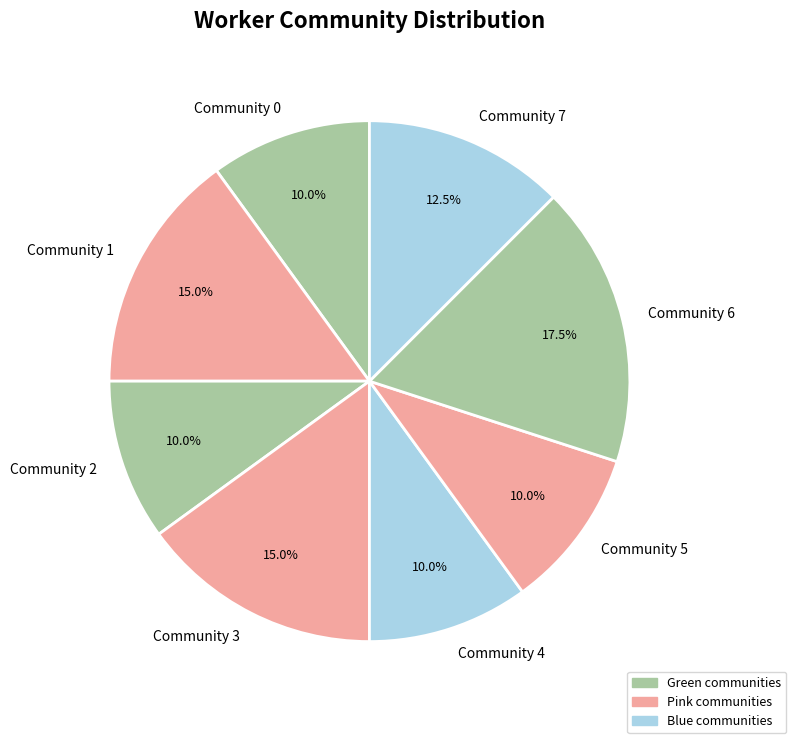

Approximately how many times larger is the value at Community 5 compared to Community 7?

0.8